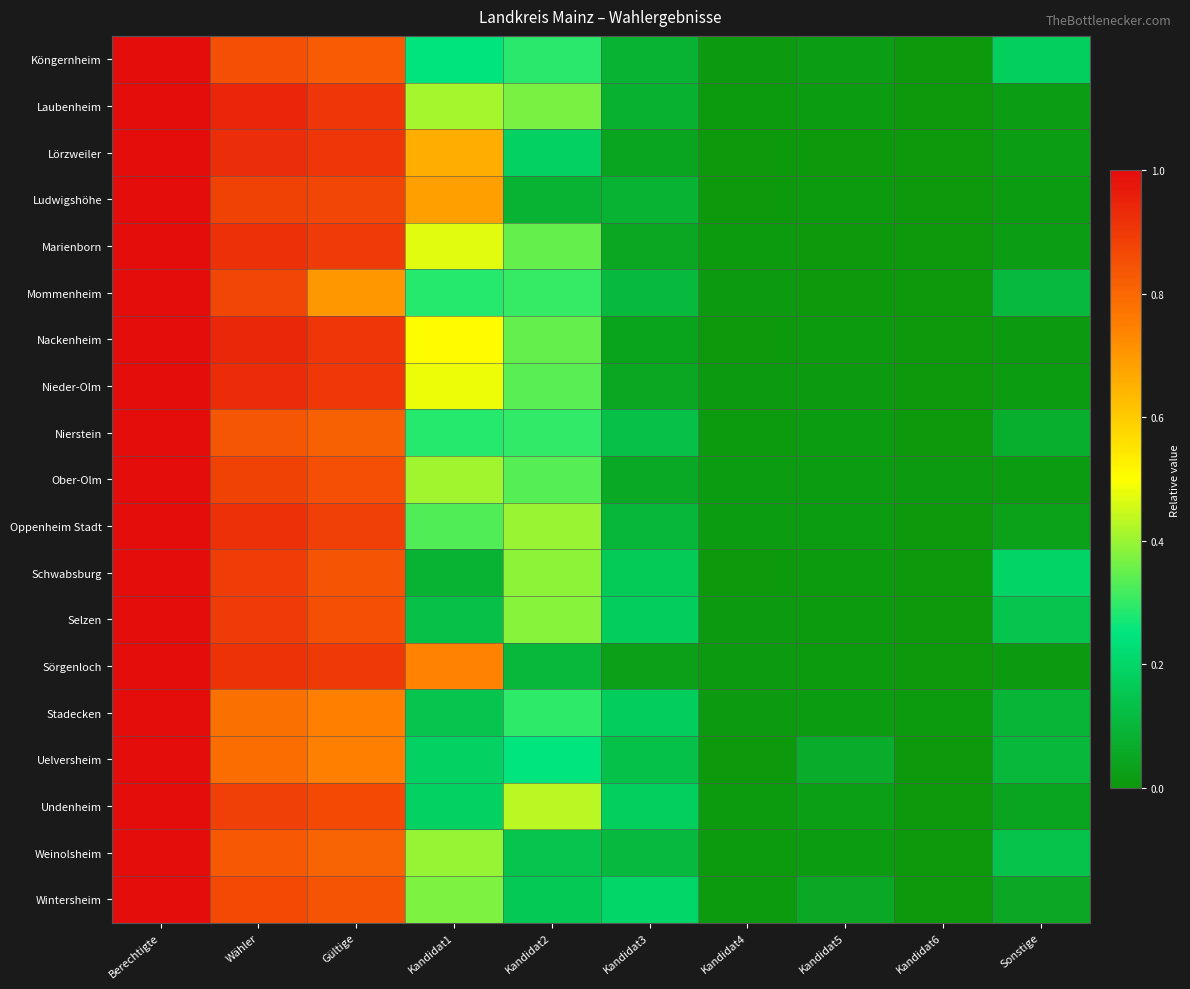

What is the total value across all series at Berechtigte?

19.0